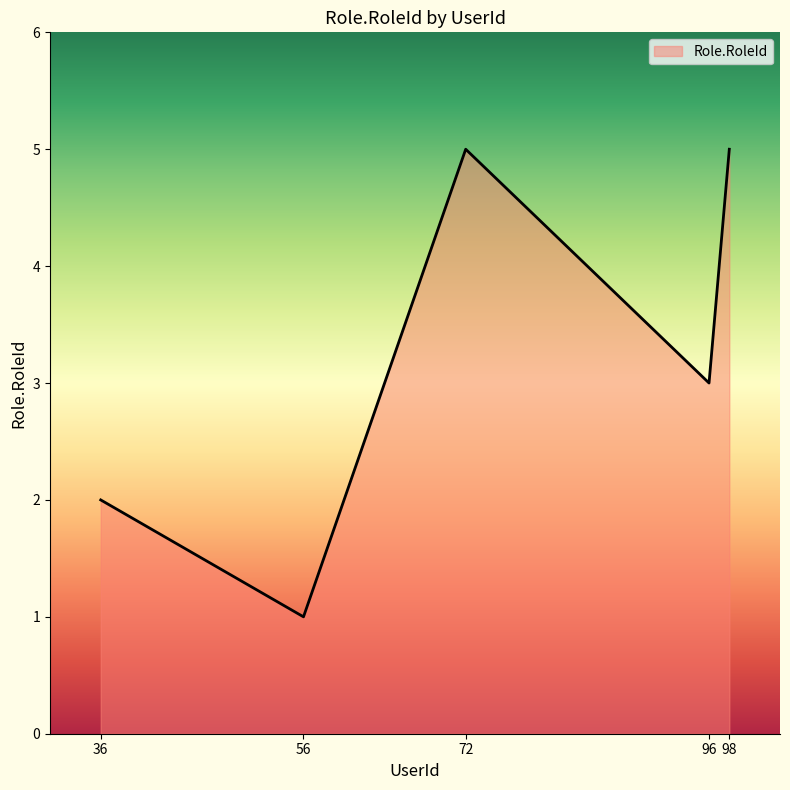

Between 56 and 72, which is larger?

72